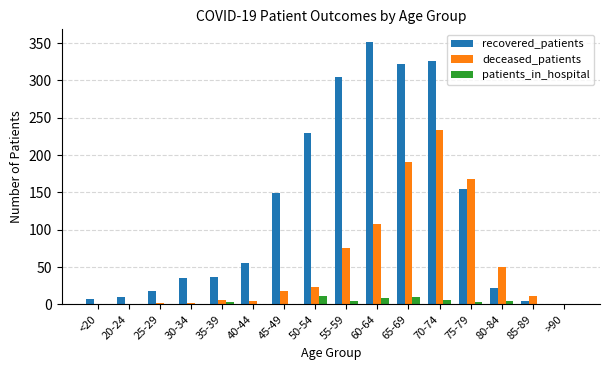

What is the difference between the patients_in_hospital values at 60-64 and >90?

8